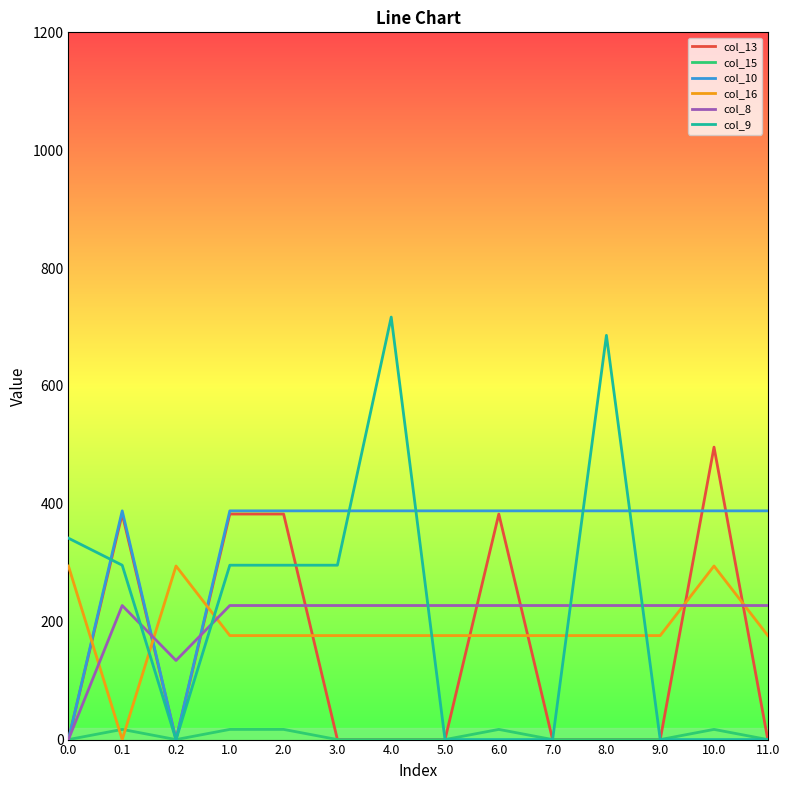

Is it true that col_8 equals 125.2 at 3.0?

False